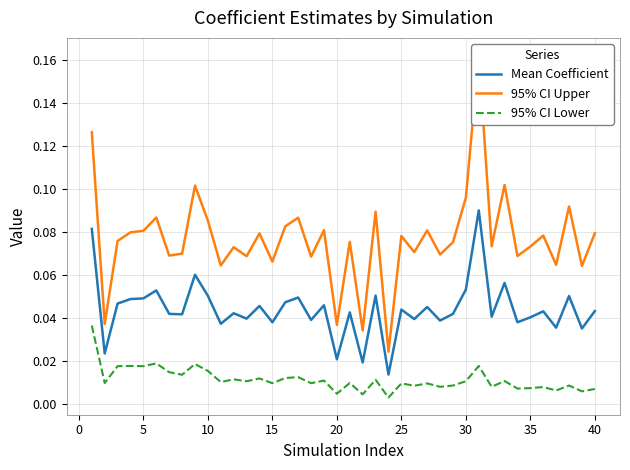

How many distinct data groups are displayed?

3